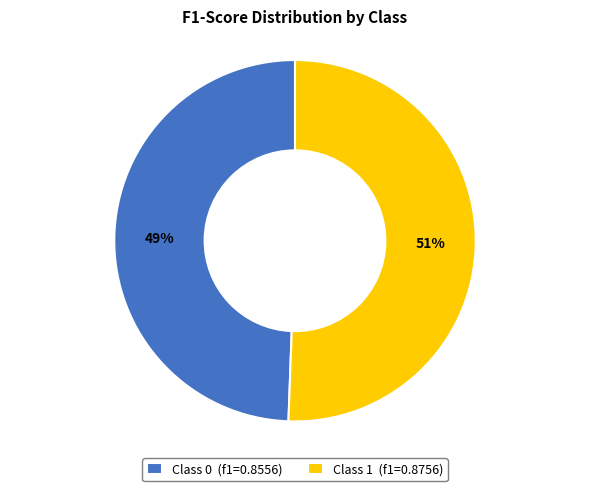

True or false: Class 0 (f1=0.8556) accounts for 49% of the total.

True